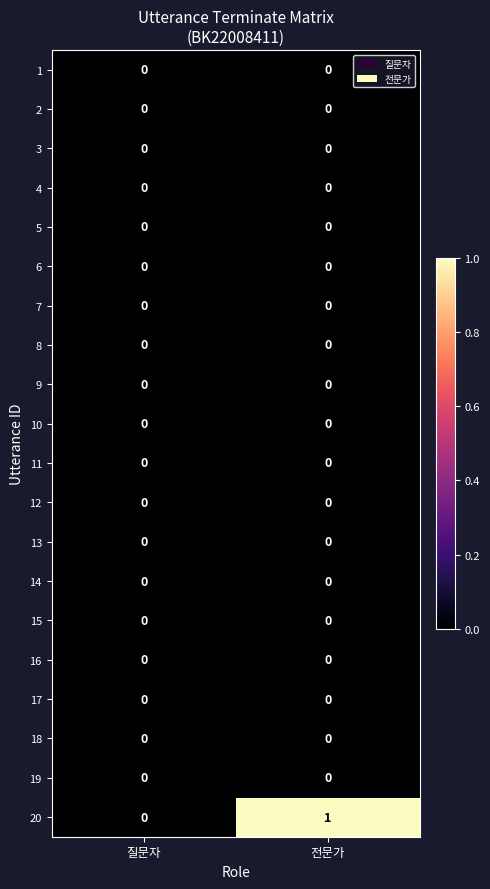

What is the difference between the highest and lowest values at 전문가?

1